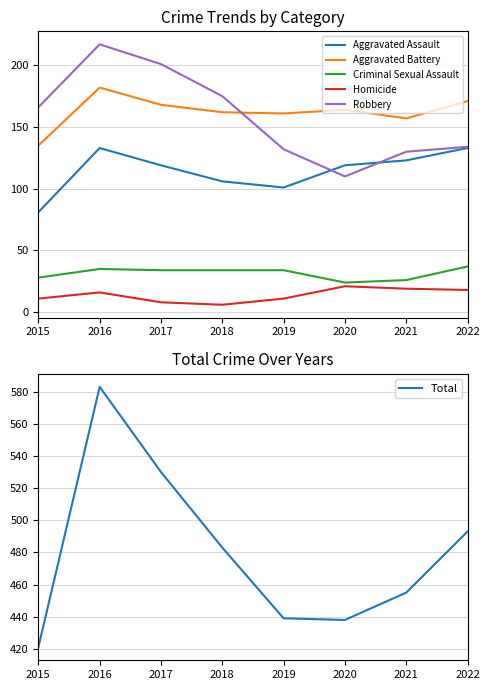

Reading left to right, what are all the values shown in this chart?

Aggravated Assault: 2015=81	2016=133	2017=119	2018=106	2019=101	2020=119	2021=123	2022=133
Aggravated Battery: 2015=135	2016=182	2017=168	2018=162	2019=161	2020=164	2021=157	2022=171
Criminal Sexual Assault: 2015=28	2016=35	2017=34	2018=34	2019=34	2020=24	2021=26	2022=37
Homicide: 2015=11	2016=16	2017=8	2018=6	2019=11	2020=21	2021=19	2022=18
Robbery: 2015=166	2016=217	2017=201	2018=175	2019=132	2020=110	2021=130	2022=134
Total: 2015=421	2016=583	2017=530	2018=483	2019=439	2020=438	2021=455	2022=493